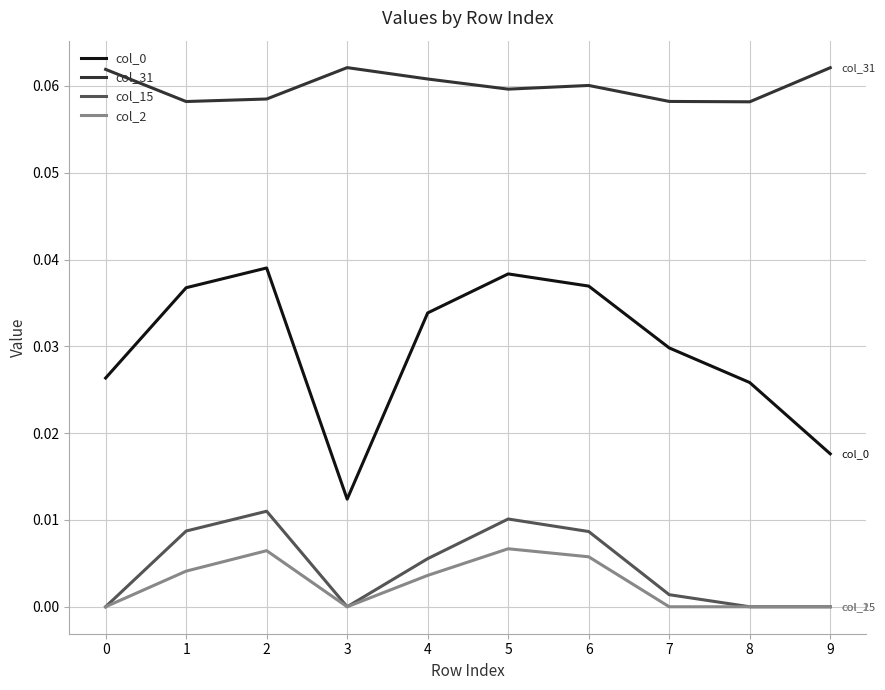

True or false: col_0 has a value of 0.0 at 0.

True